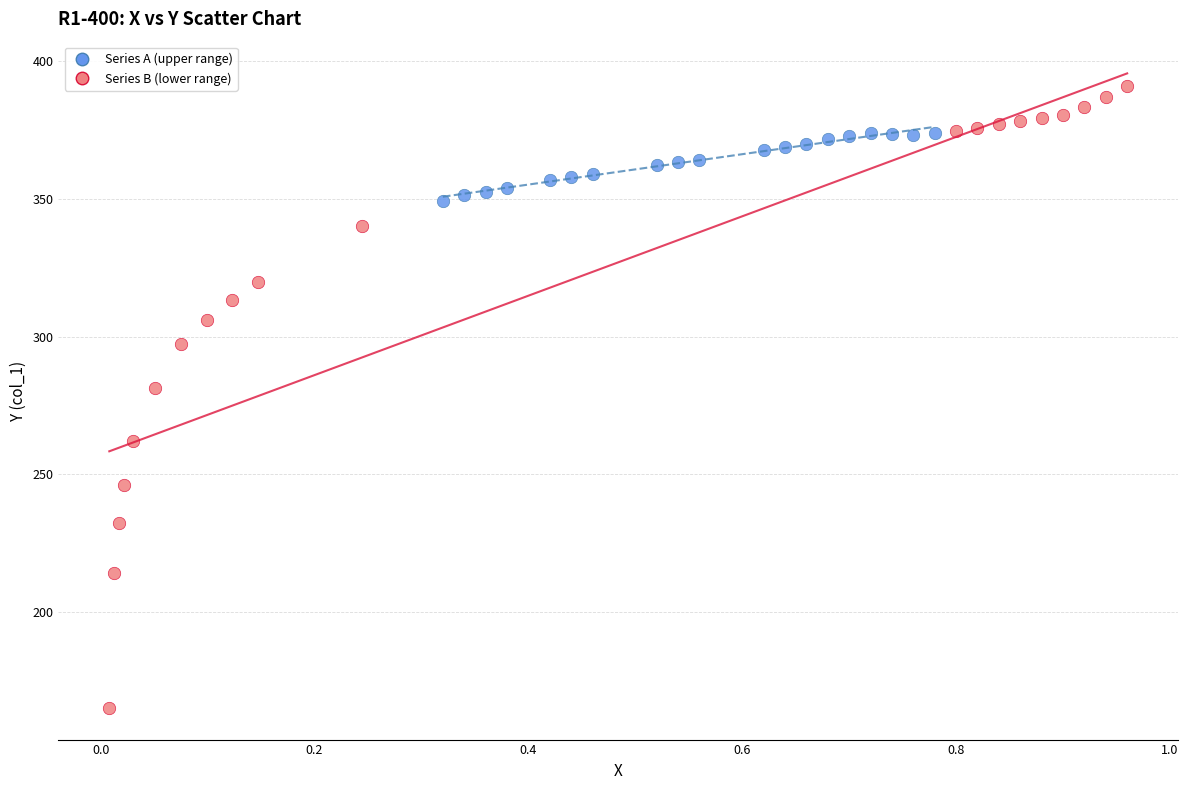

Which series contains the lowest Y value?

Series B (lower range)